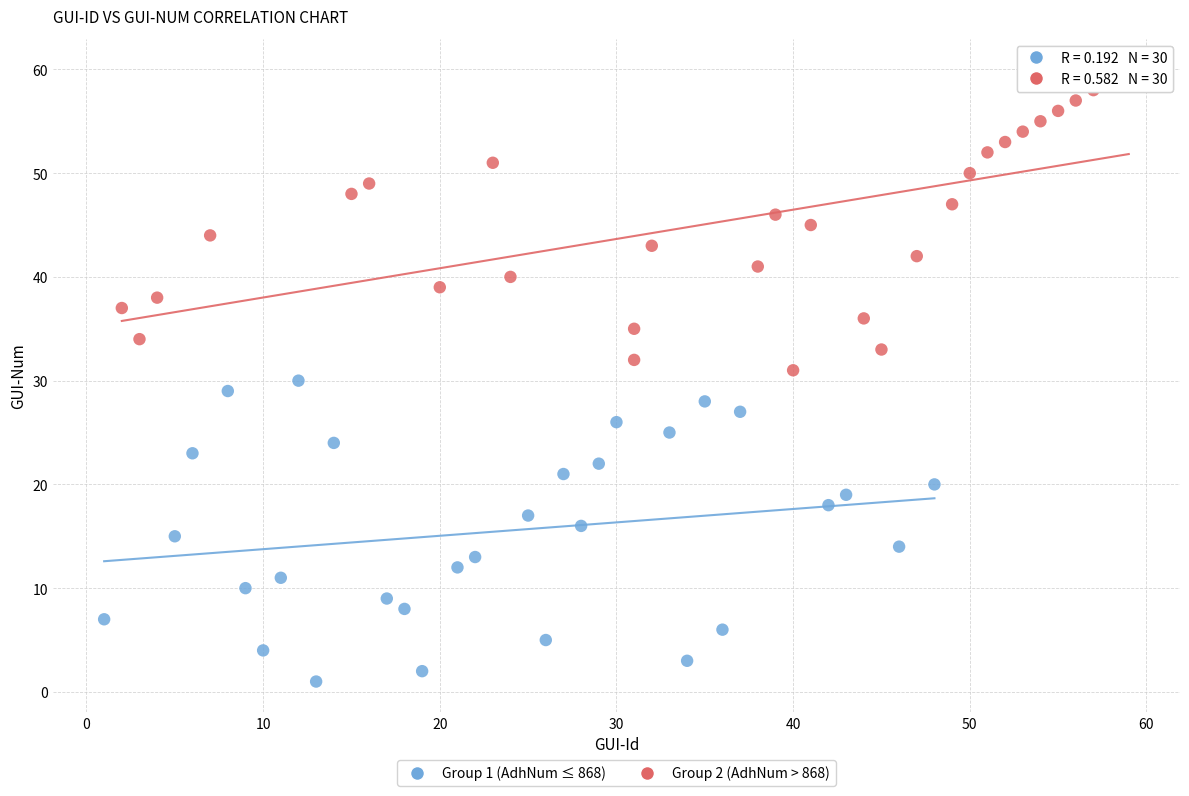

Which series reaches the maximum Y coordinate?

Group 2 (AdhNum > 868)